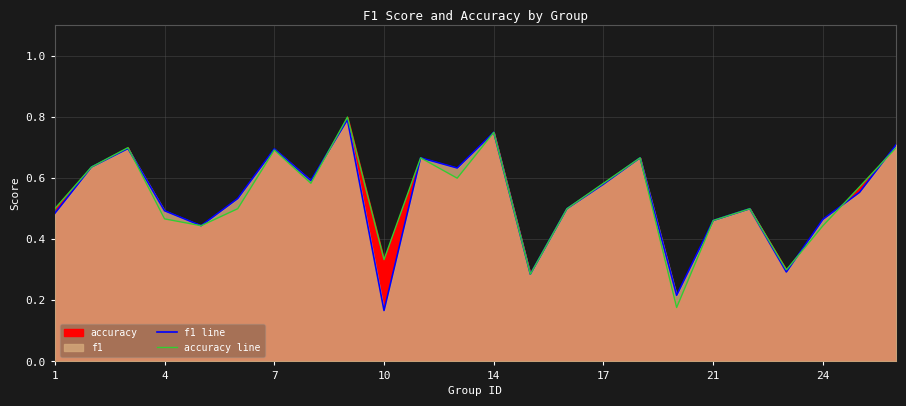

Is it true that f1 line equals 0.2 at 14?

False